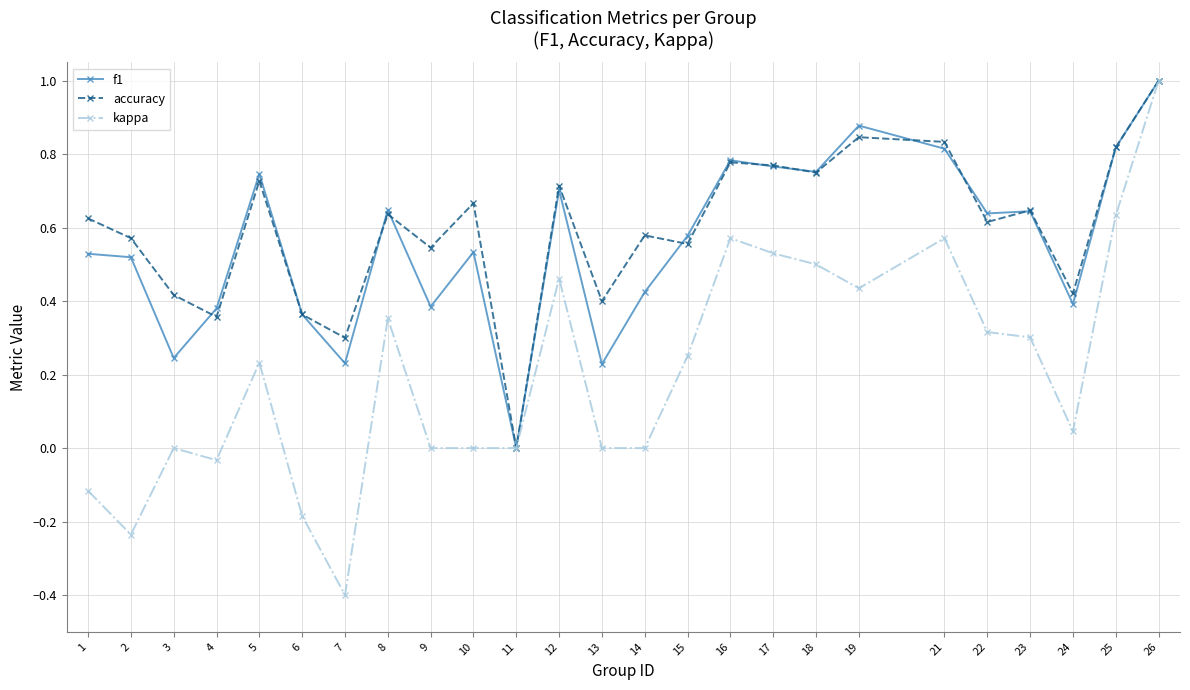

What is the maximum value for kappa?

1.0